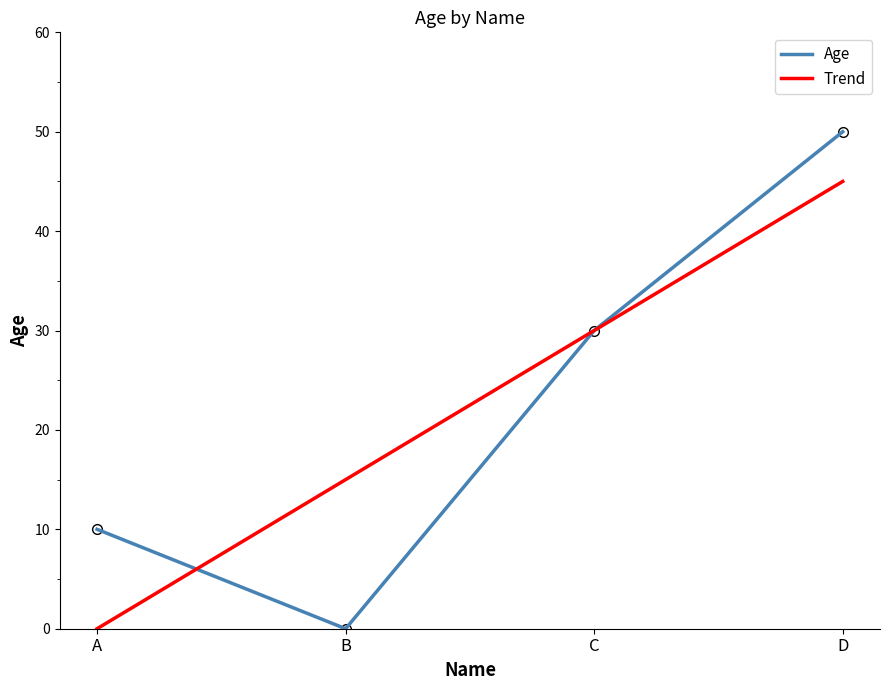

What are all the series names shown in the legend?

Age, Trend